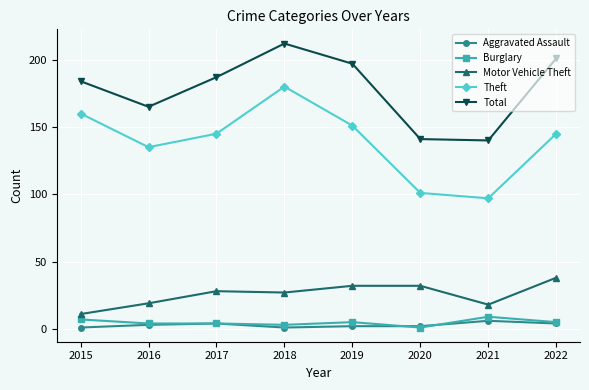

What is the average value of the Aggravated Assault series?

3